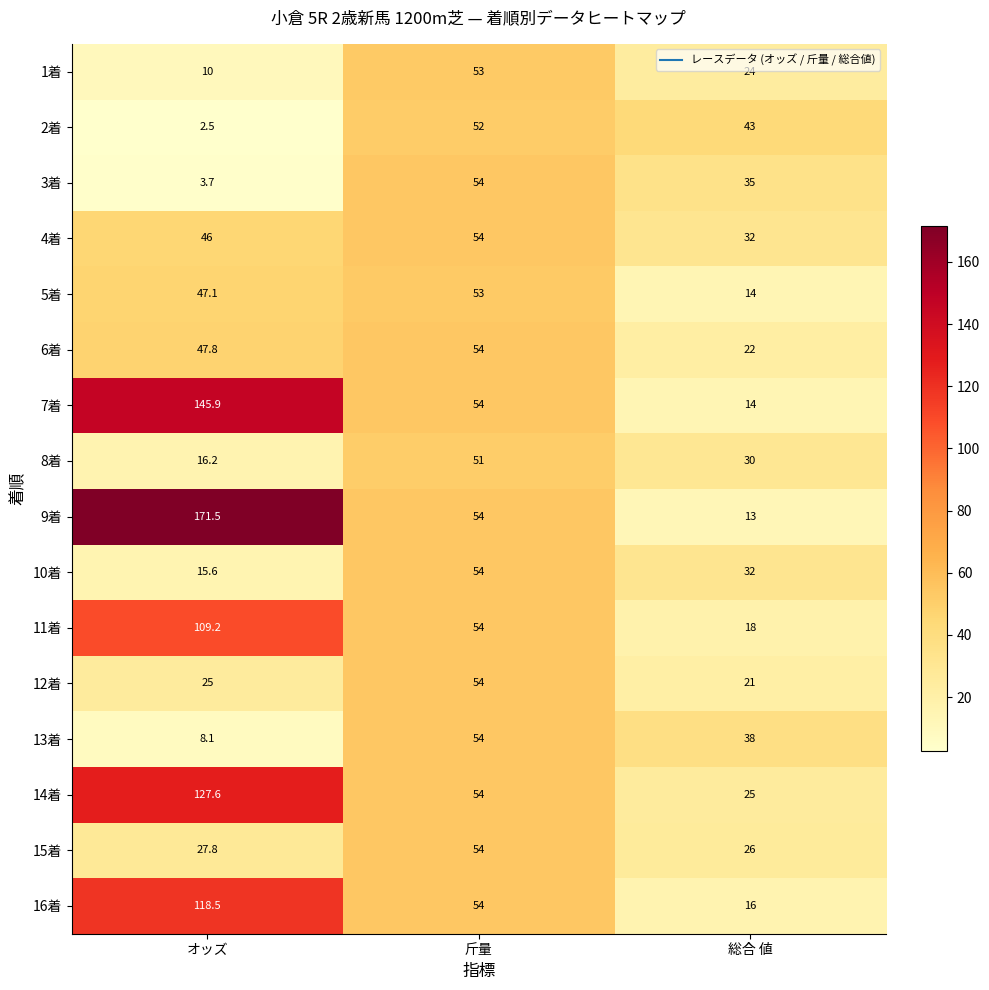

Rank the categories by 13着 value from lowest to highest.

オッズ, 総合 値, 斤量